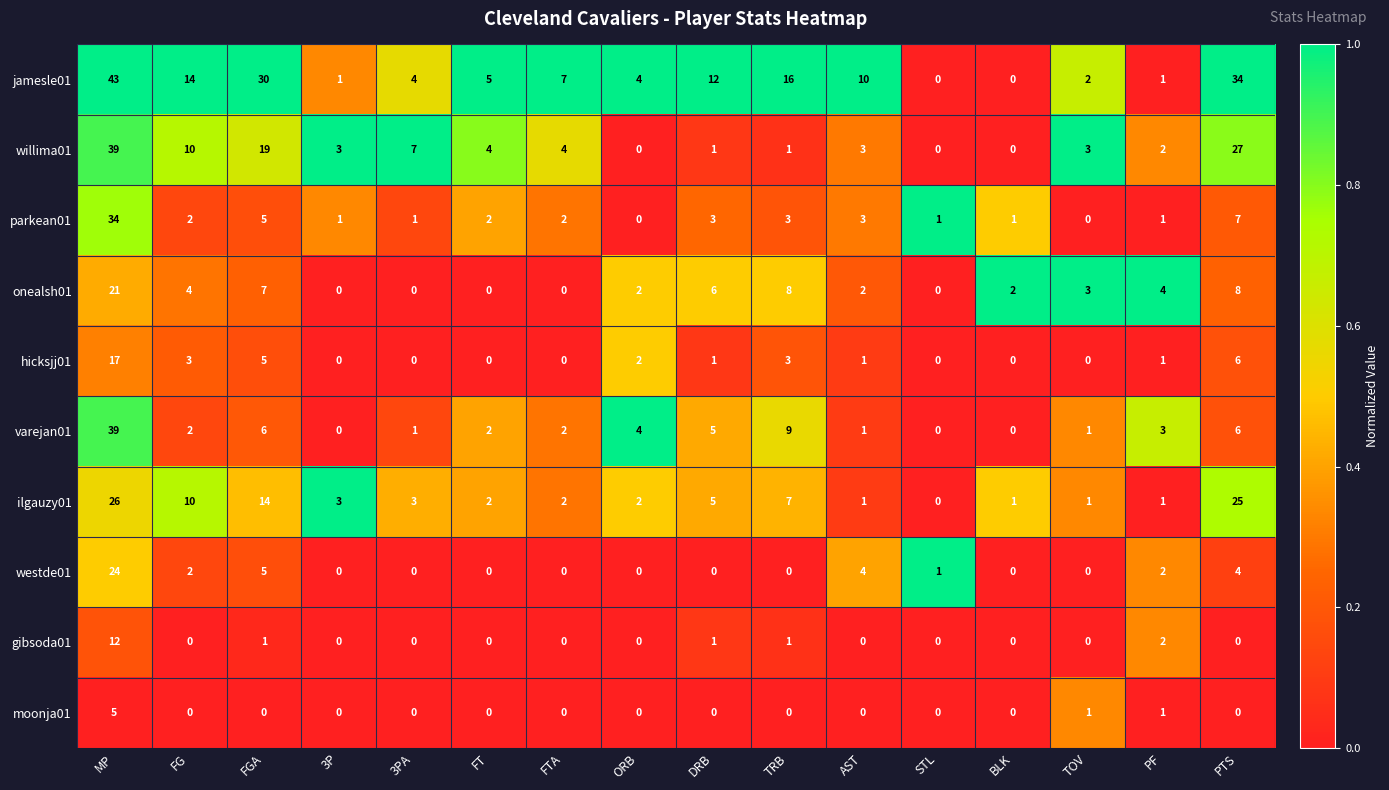

What is the total value across all series at DRB?

34